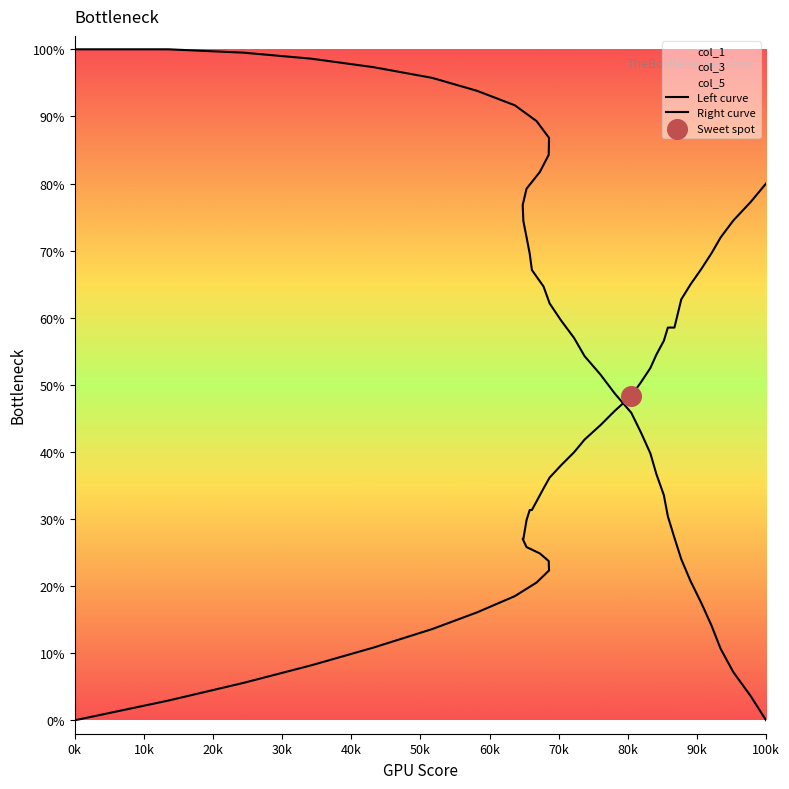

Which series contains the lowest Y value?

Left curve